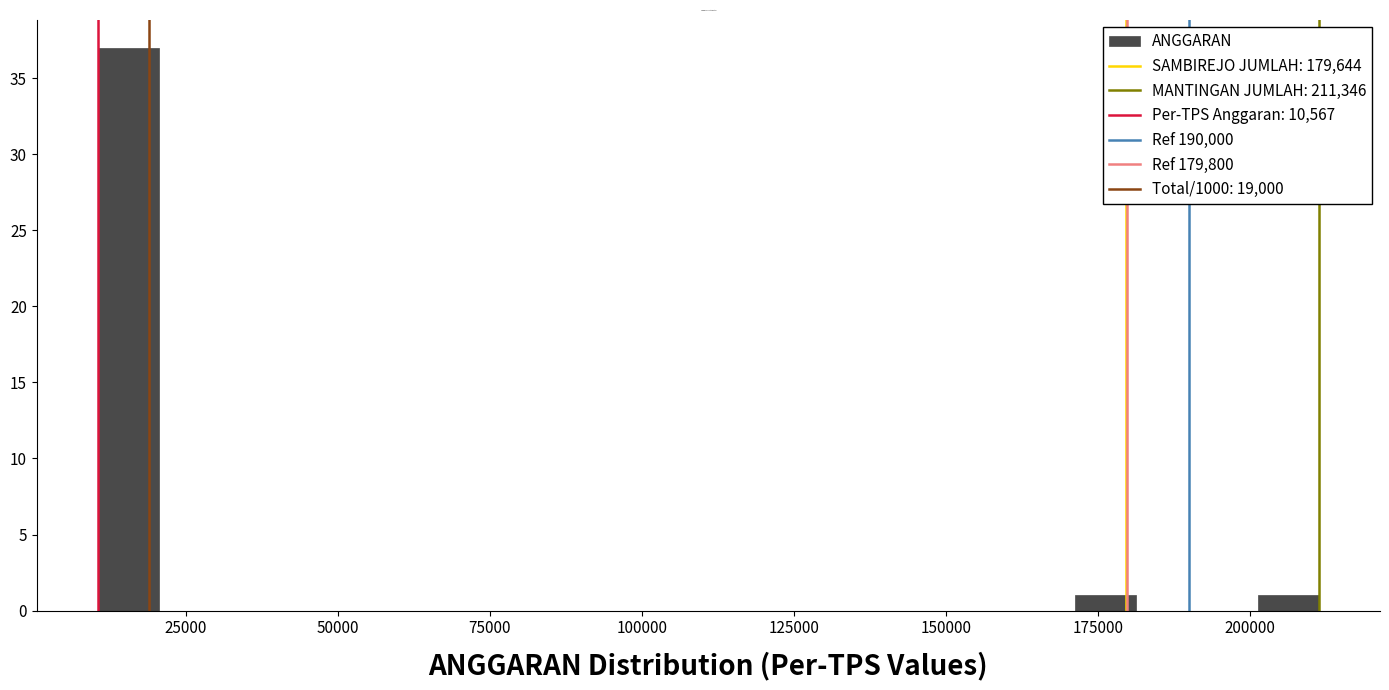

Around what value on the x-axis is the tallest bar? Give the approximate position of its centre, as read against the axis.

15000